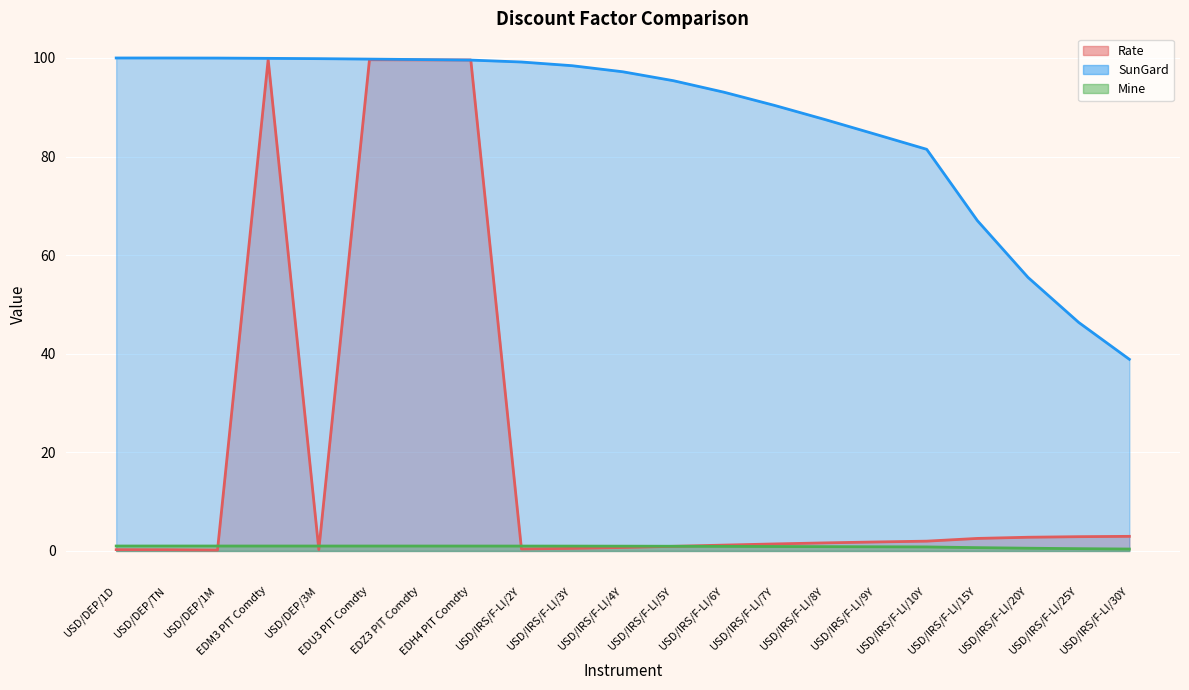

What is the lowest value of the Rate series?

0.2